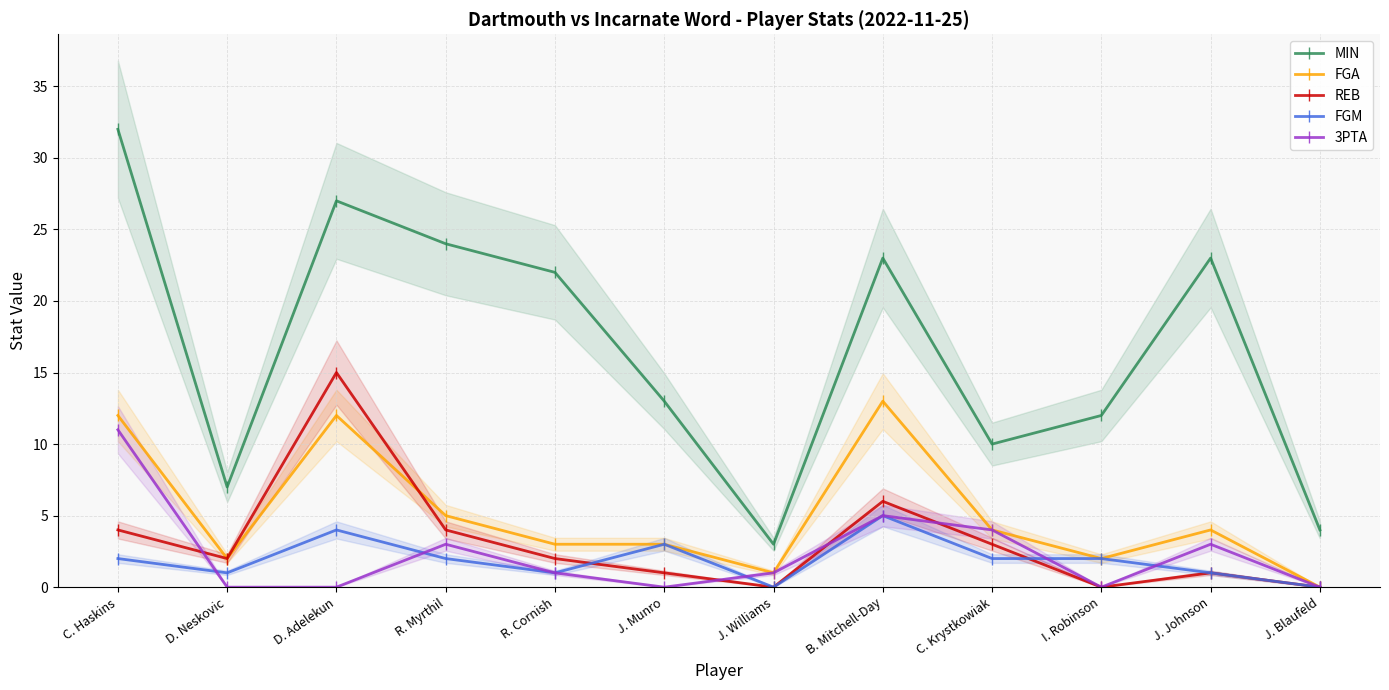

Reading left to right, what are all the values shown in this chart?

MIN: 32	7	27	24	22	13	3	23	10	12	23	4
FGA: 12	2	12	5	3	3	1	13	4	2	4	0
REB: 4	2	15	4	2	1	0	6	3	0	1	0
FGM: 2	1	4	2	1	3	0	5	2	2	1	0
3PTA: 11	0	0	3	1	0	1	5	4	0	3	0